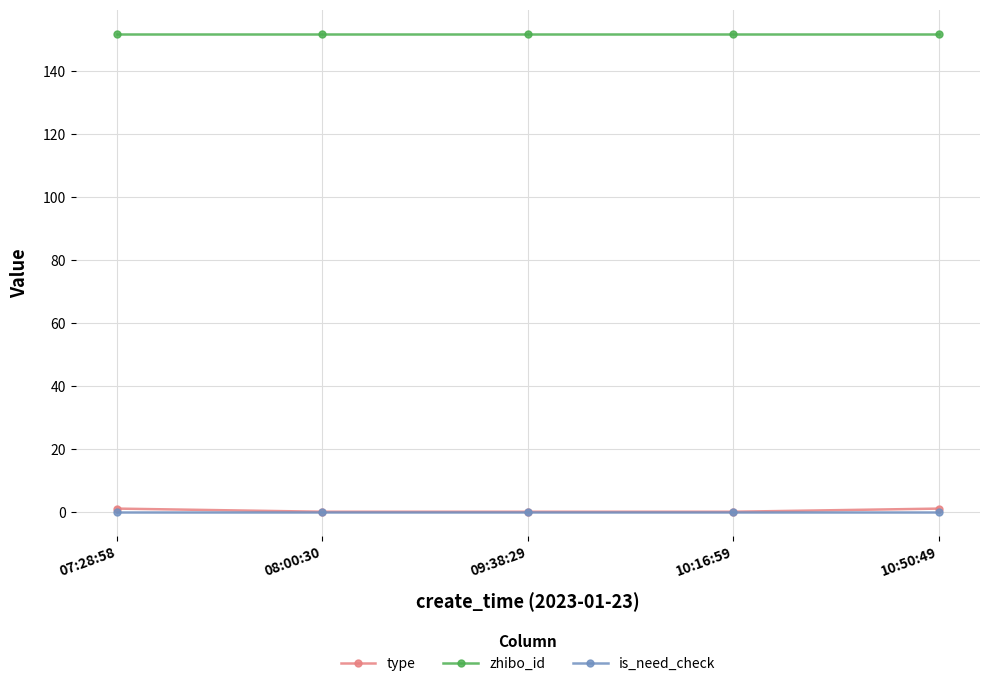

At how many categories does at least one series exceed 17?

5